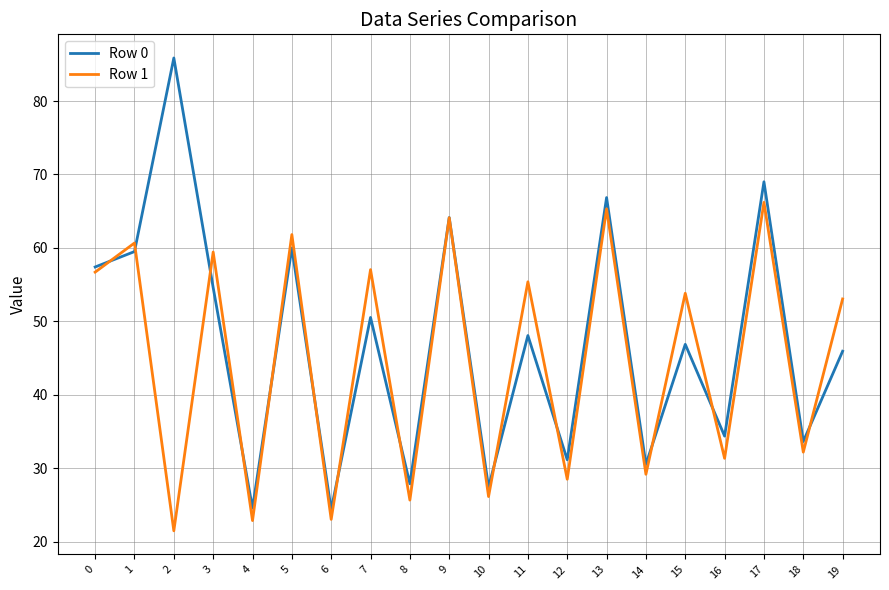

List the series in order of their peak value, highest first.

Row 0, Row 1